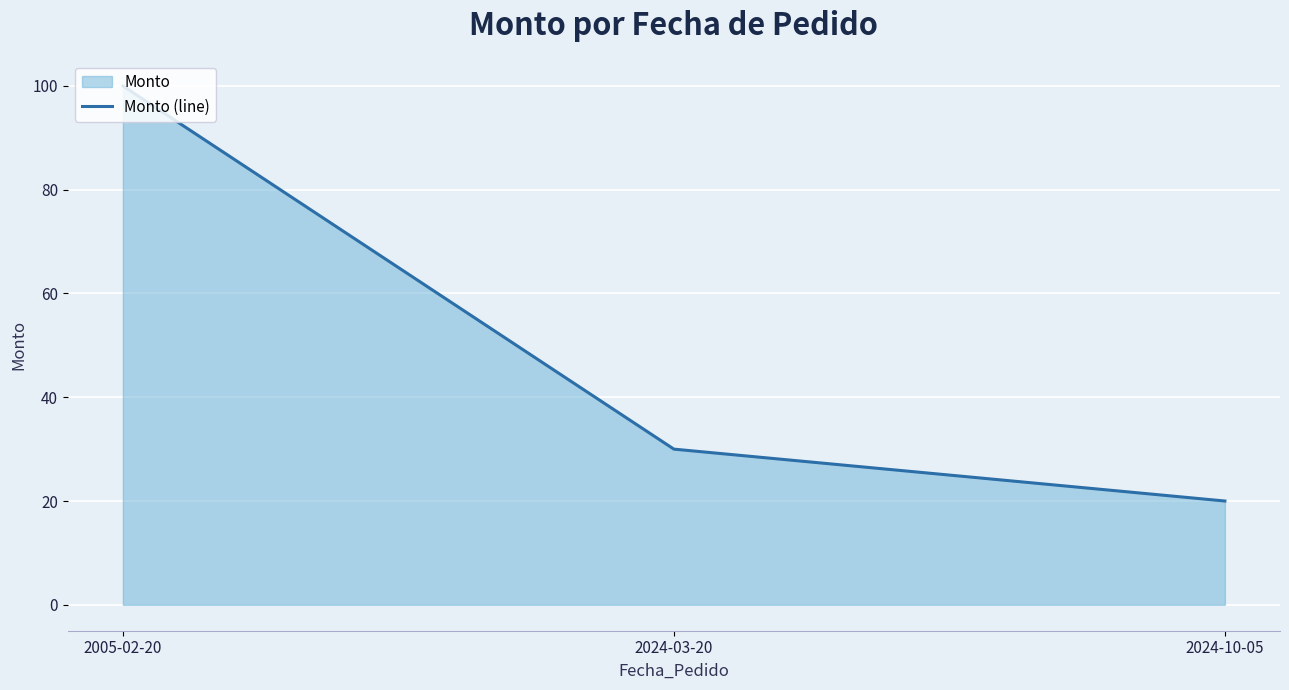

Reading right to left, list all the values displayed in this chart.

2024-10-05=20	2024-03-20=30	2005-02-20=100